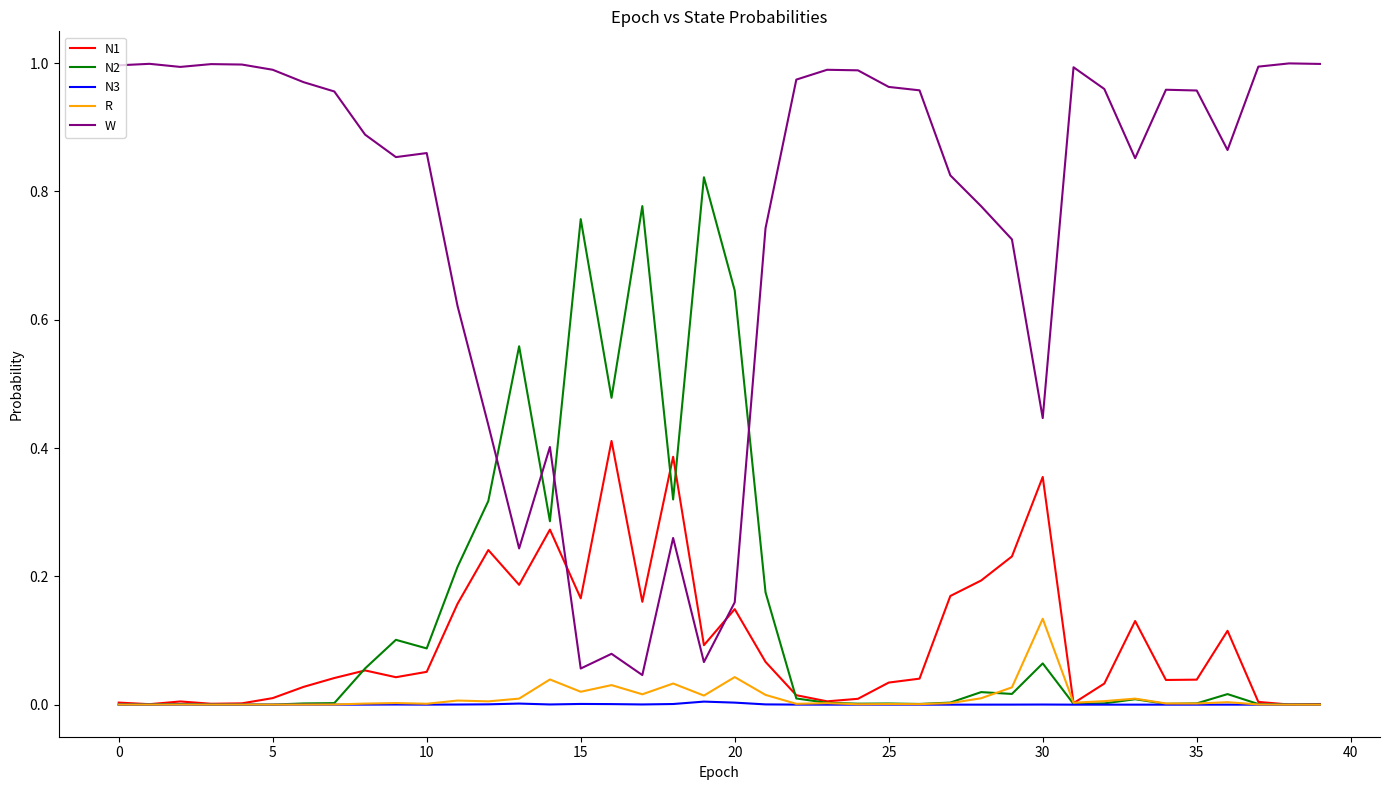

Which series has the widest spread of values?

W